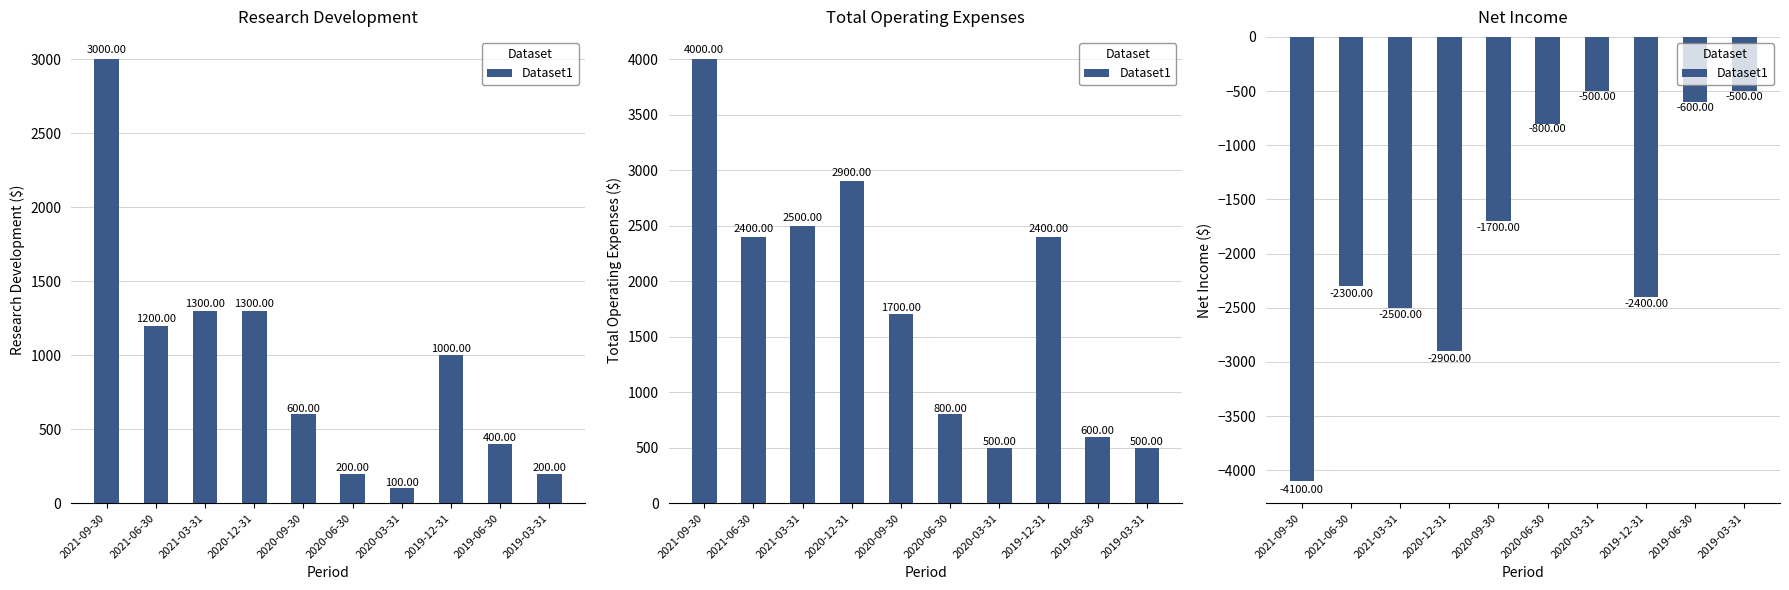

Where does the data first go above -1700?

2020-06-30